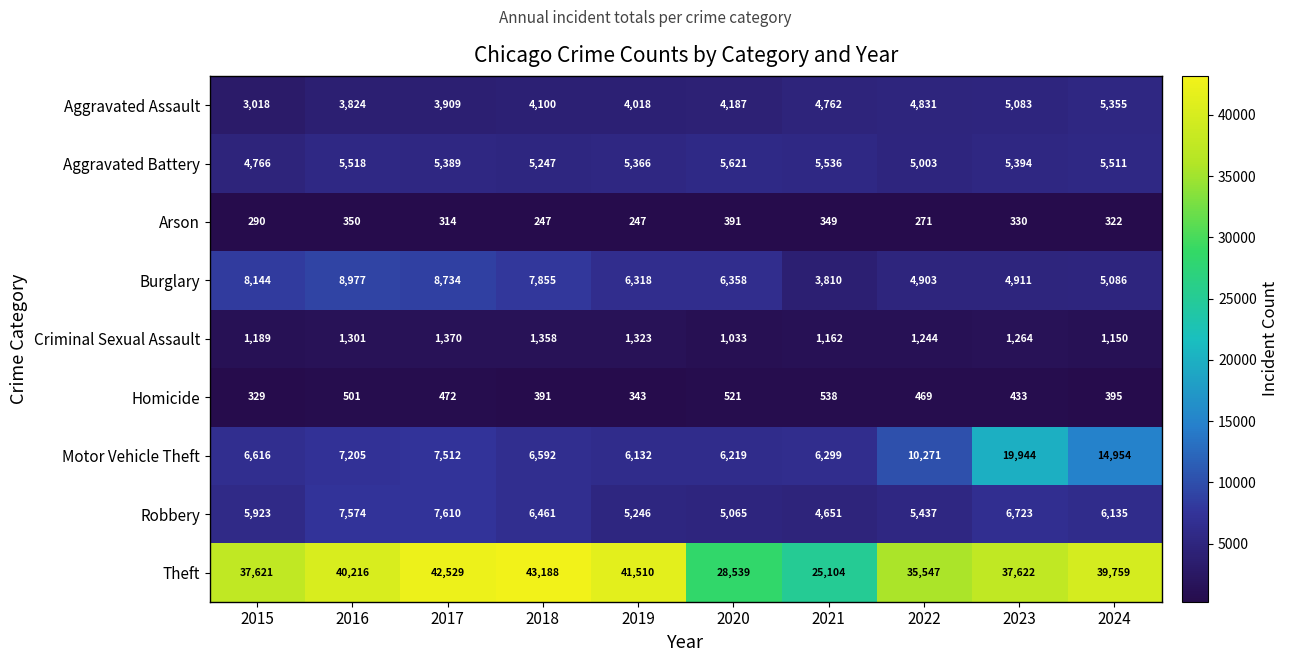

What is the maximum value shown in the chart?

43188